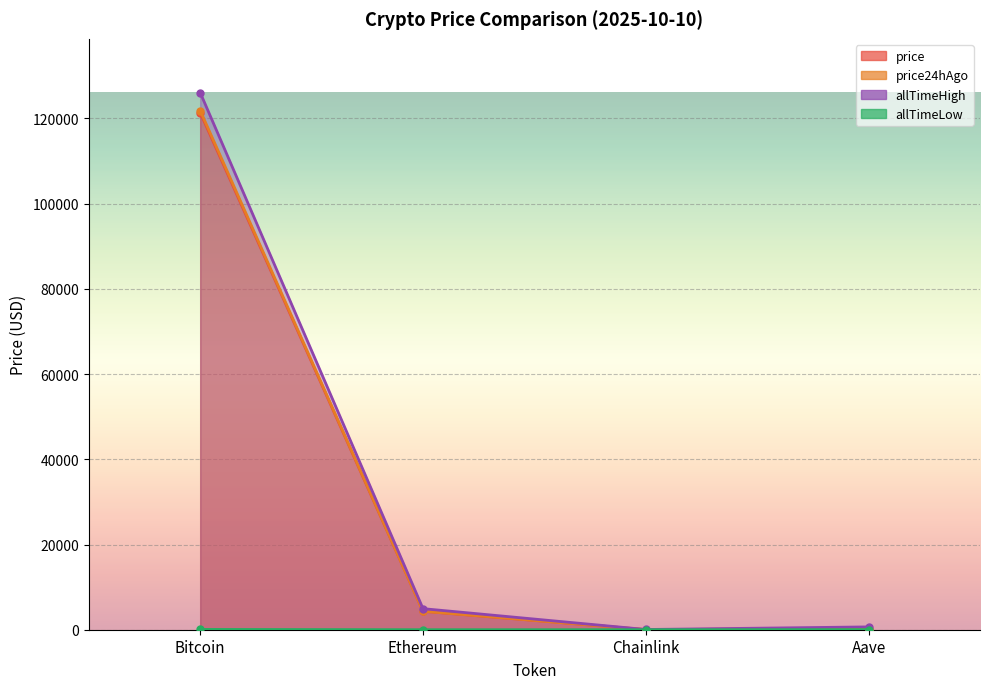

The allTimeLow series shows 0.4 at Ethereum. True or false?

True